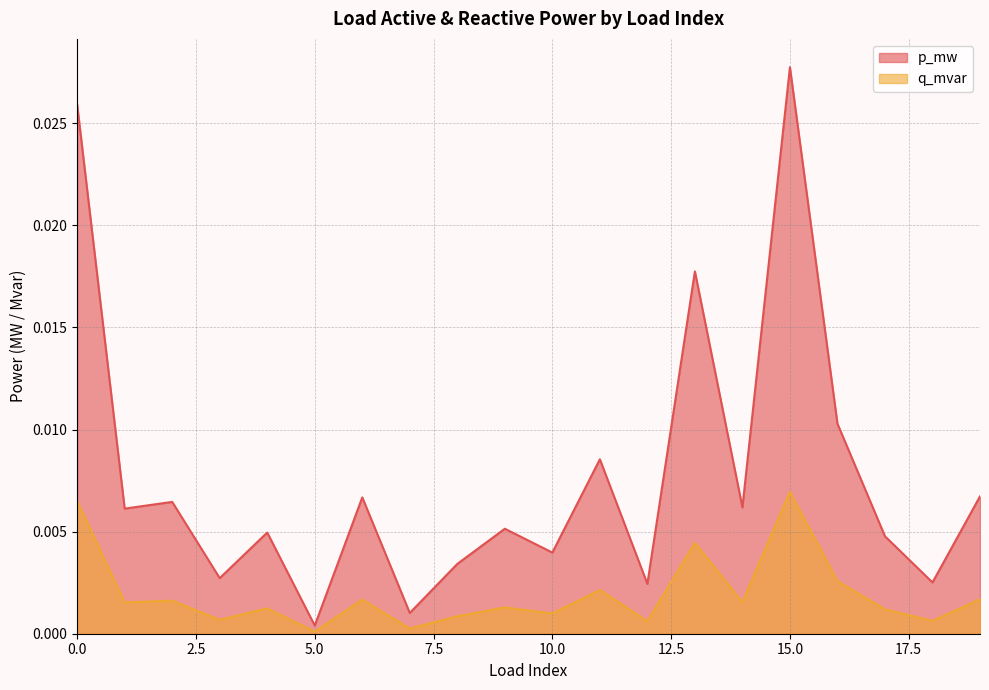

The p_mw series shows 0.0 at 14. True or false?

True